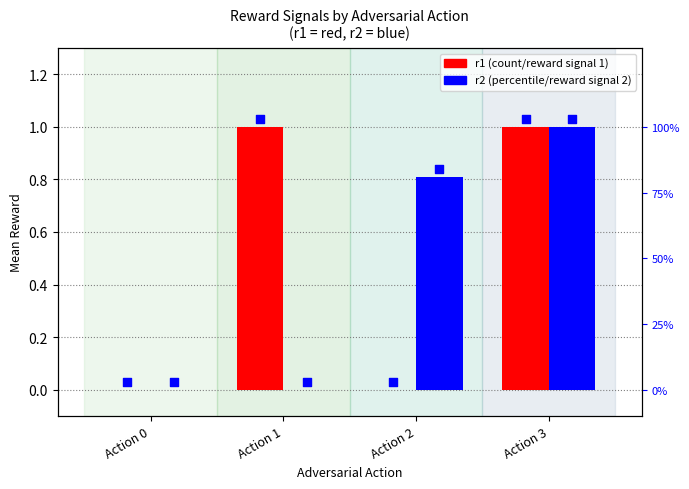

Which series reaches the minimum Y coordinate?

r1